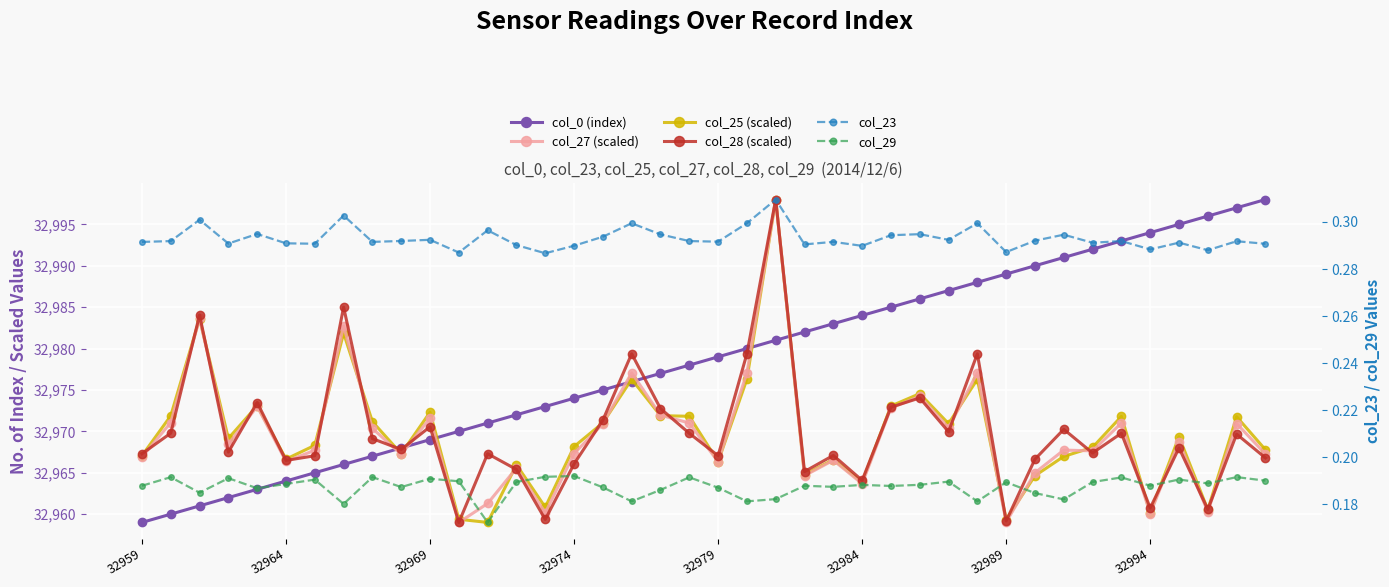

True or false: col_29 and col_27 (scaled) intersect in this chart.

False